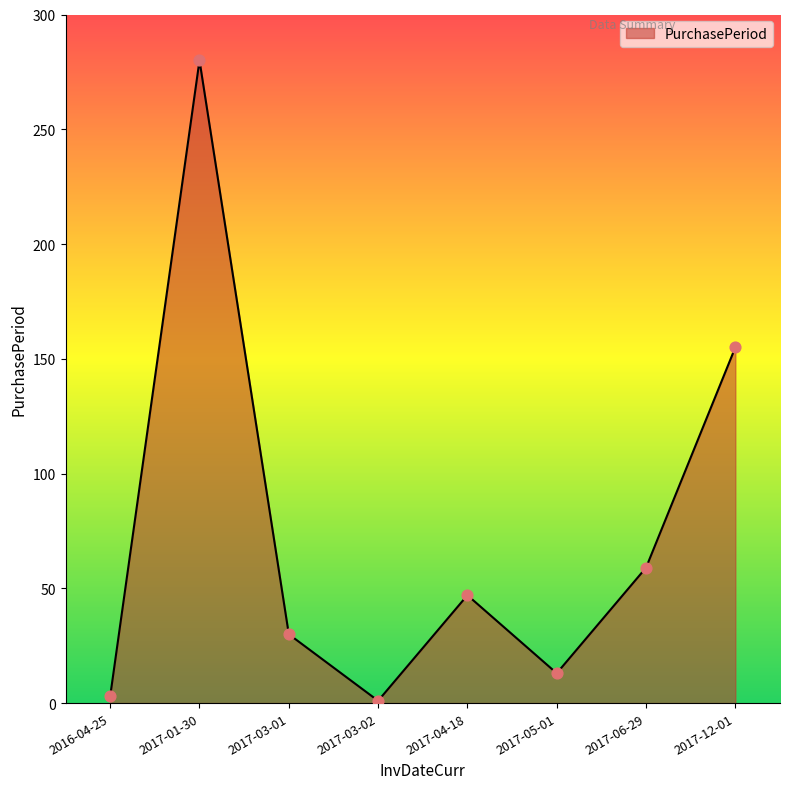

Approximately how many times larger is the value at 2017-06-29 compared to 2017-03-01?

2.0